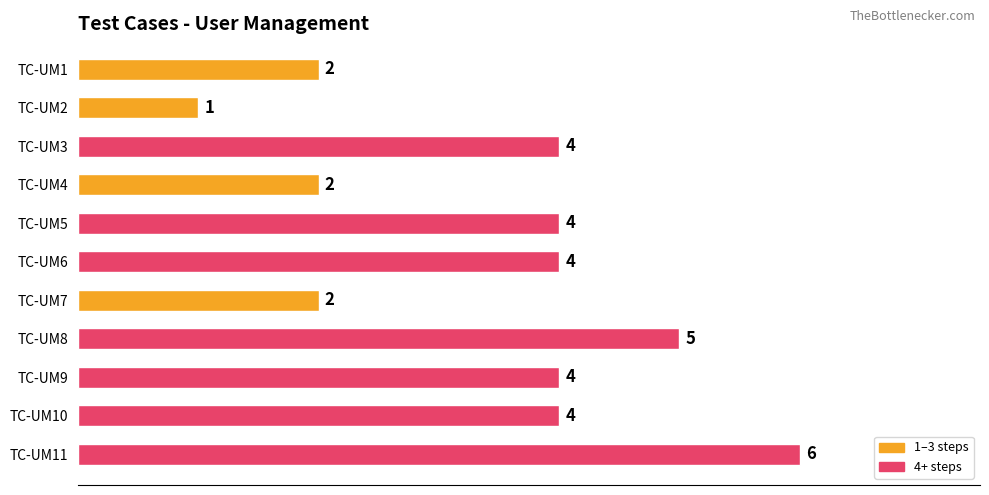

What is the sum of all values?

38